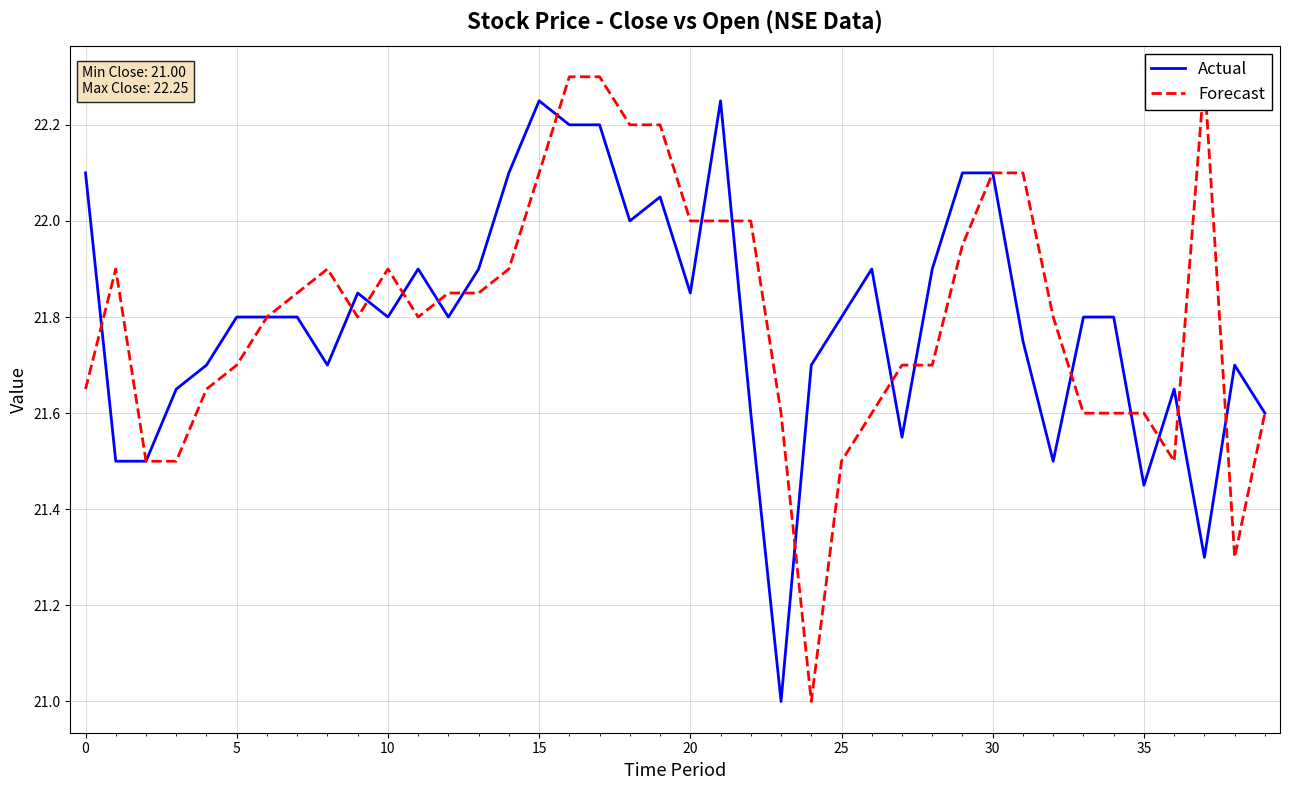

True or false: Actual and Forecast intersect in this chart.

True